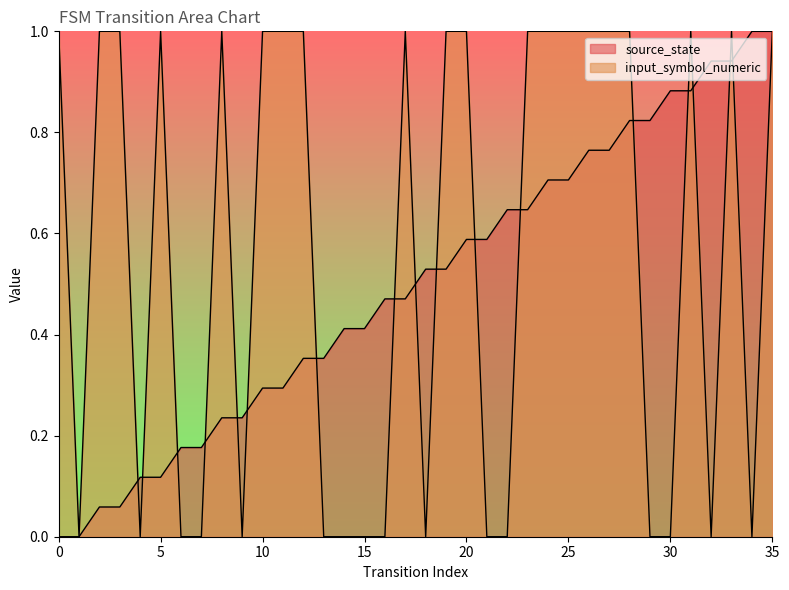

The value of input_symbol_numeric at 4 is 0.0. True or false?

True